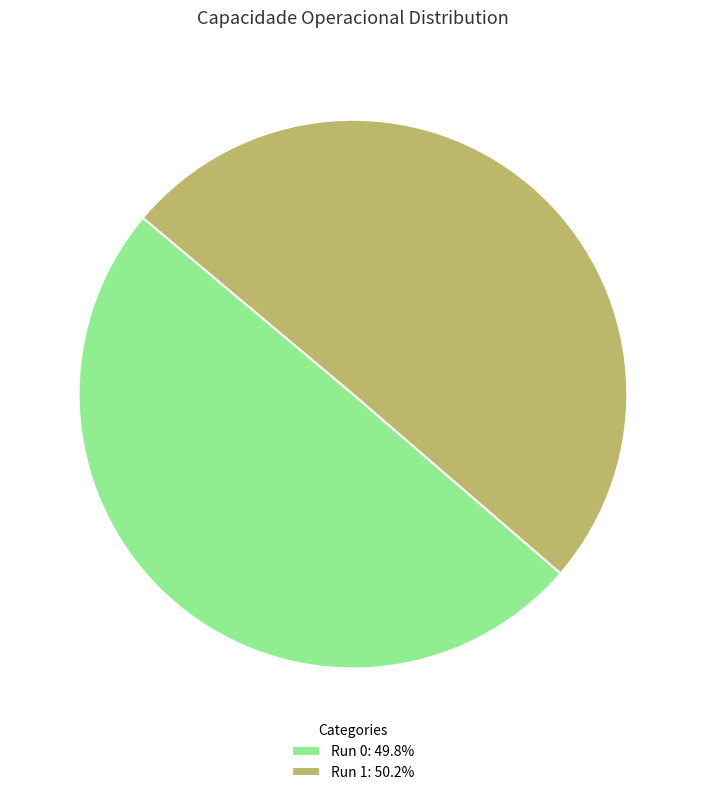

Is the sum of Run 0: 49.8% and Run 1: 50.2% greater than half?

Yes